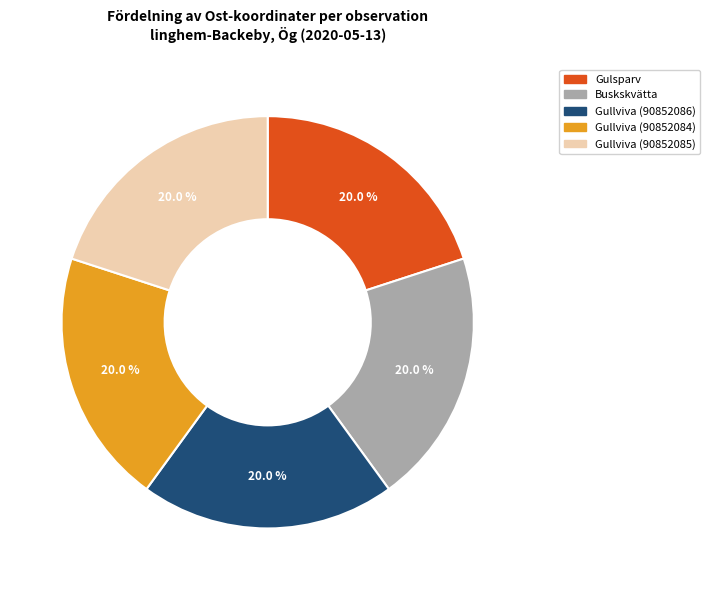

True or false: Gullviva (90852084) accounts for 14% of the total.

False